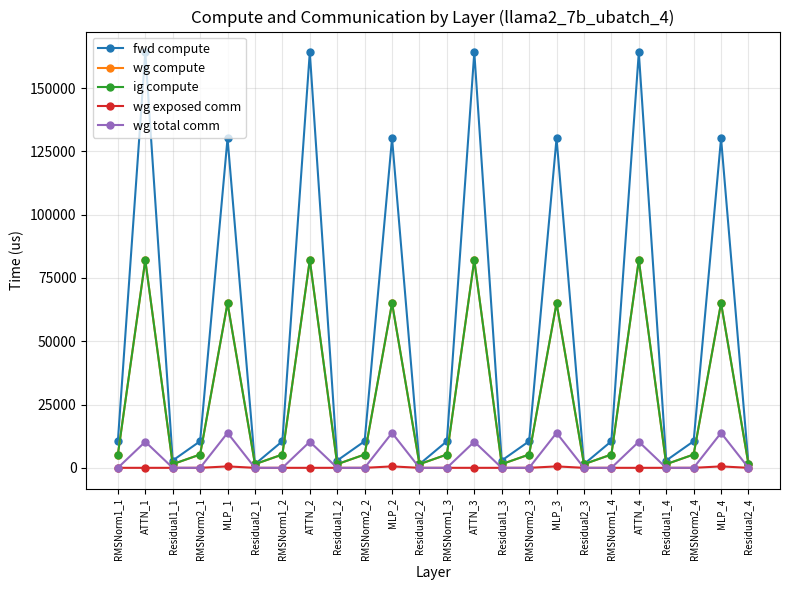

Is this an area chart (filled region under the line)?

No